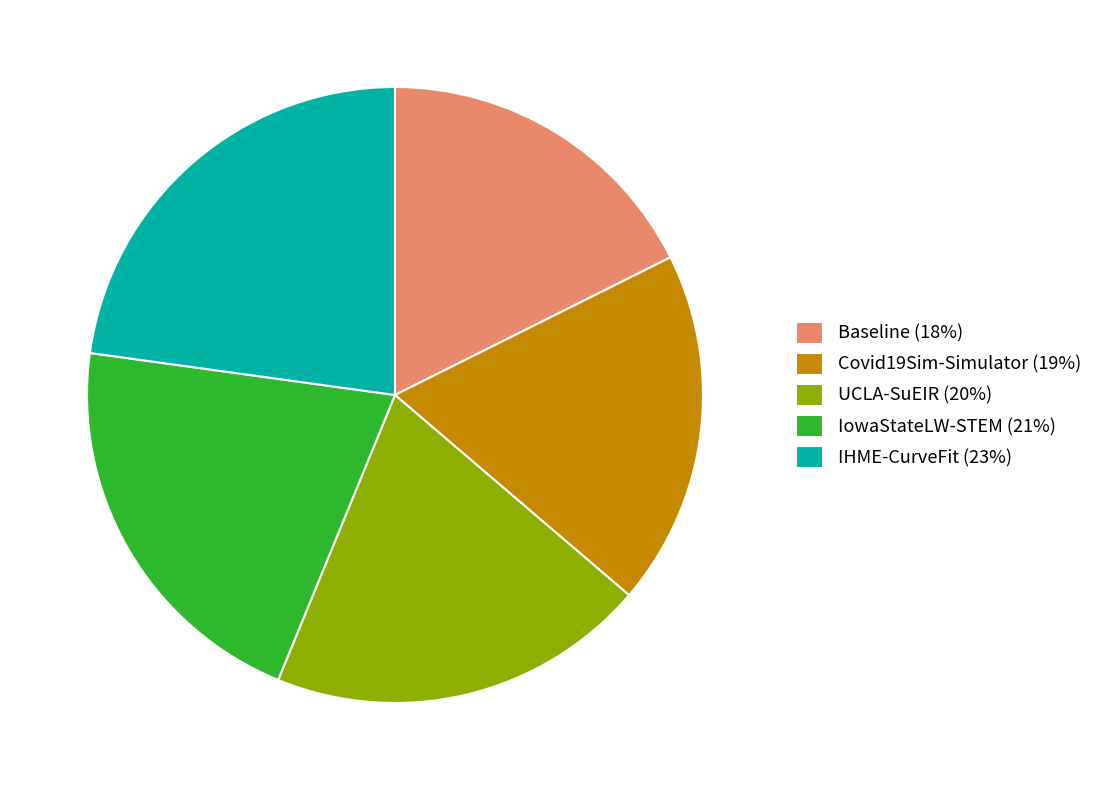

Combined, do IHME-CurveFit (23%) and Baseline (18%) account for over 50%?

No